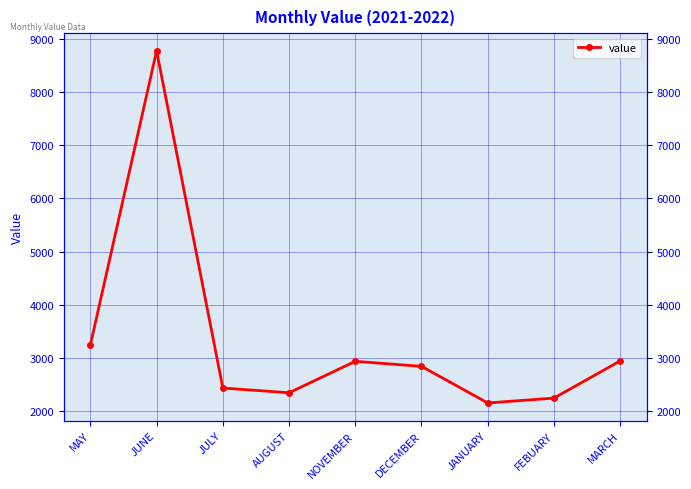

Approximately how many times larger is the value at AUGUST compared to DECEMBER?

0.8